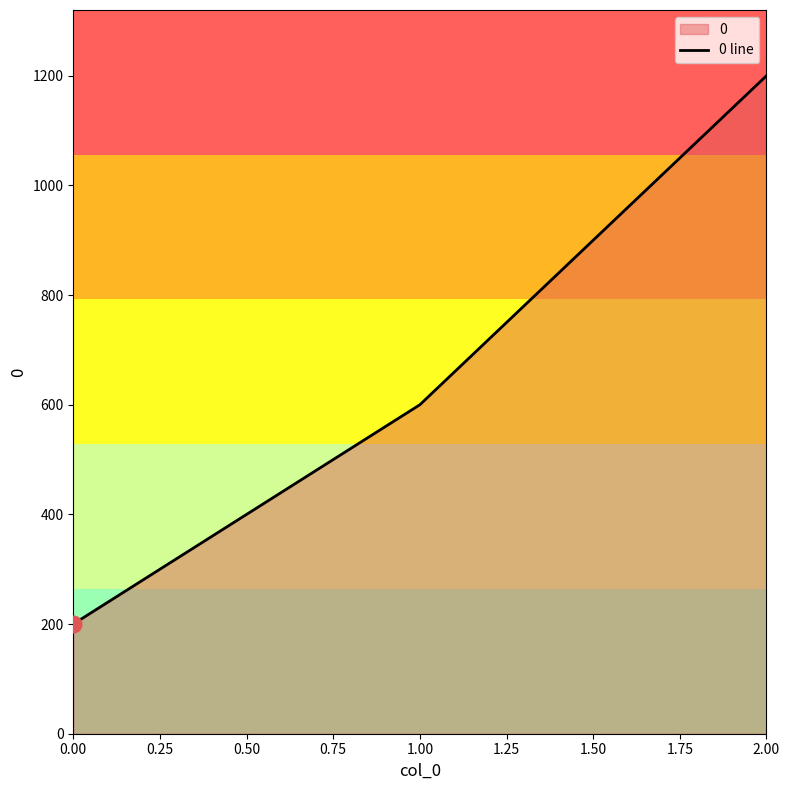

What is the difference between the values at 1.00 and 0.00?

400